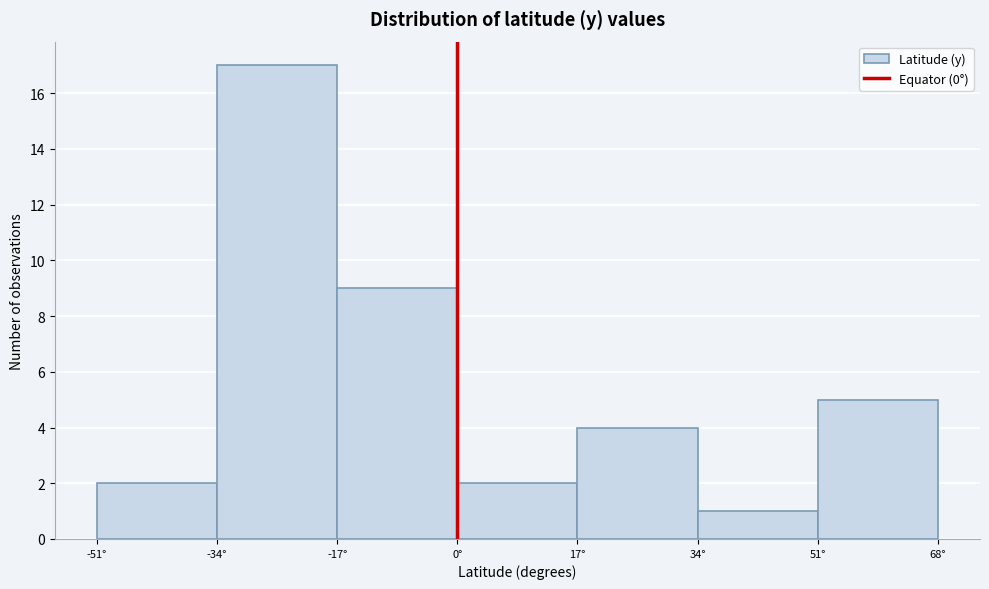

Which range on the x-axis has the tallest bar?

-34 to -17